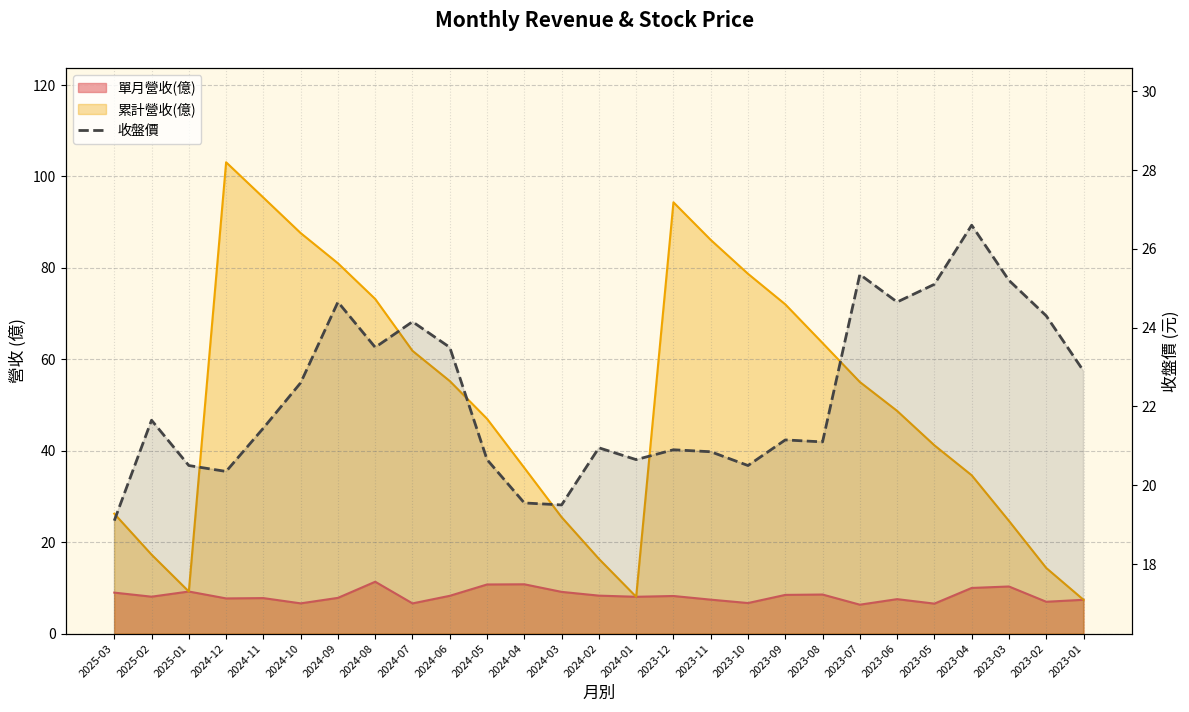

True or false: the data shows 28.3 at 2024-02.

False